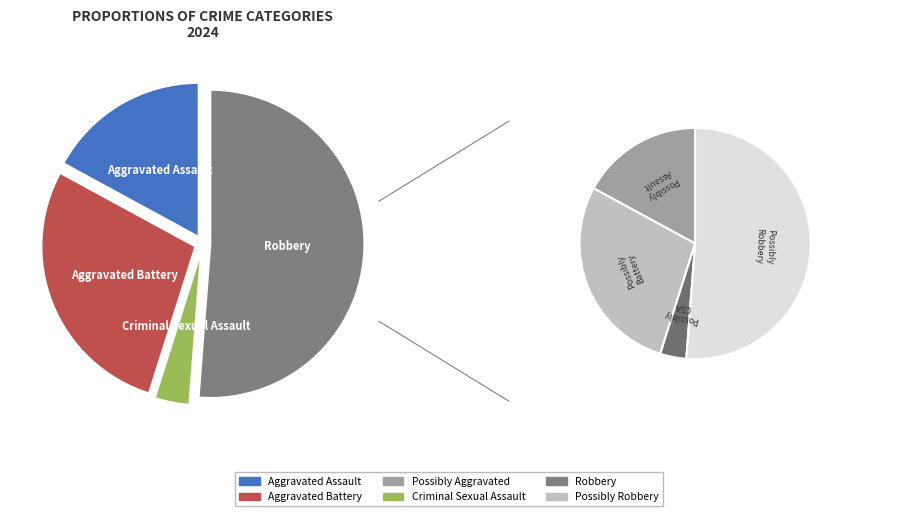

The Aggravated Assault slice represents 8% of the pie. True or false?

False